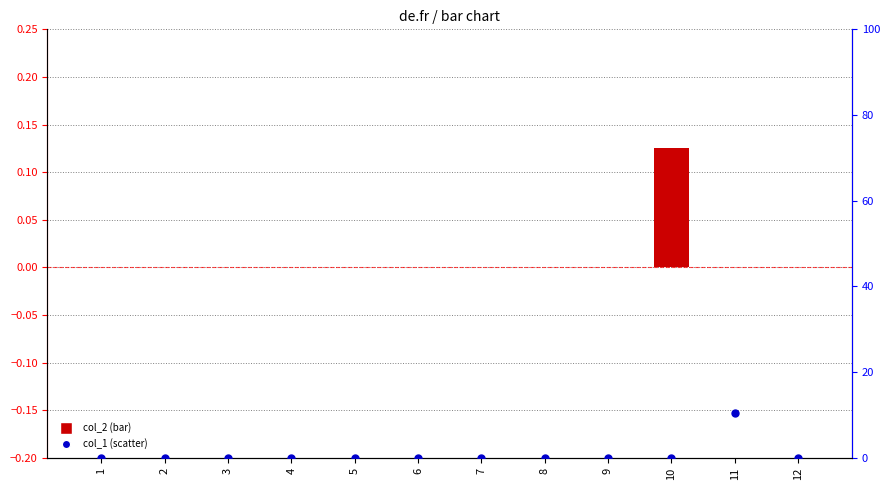

Is the value of col_2 at 6 greater than the value of col_1 at 7?

No